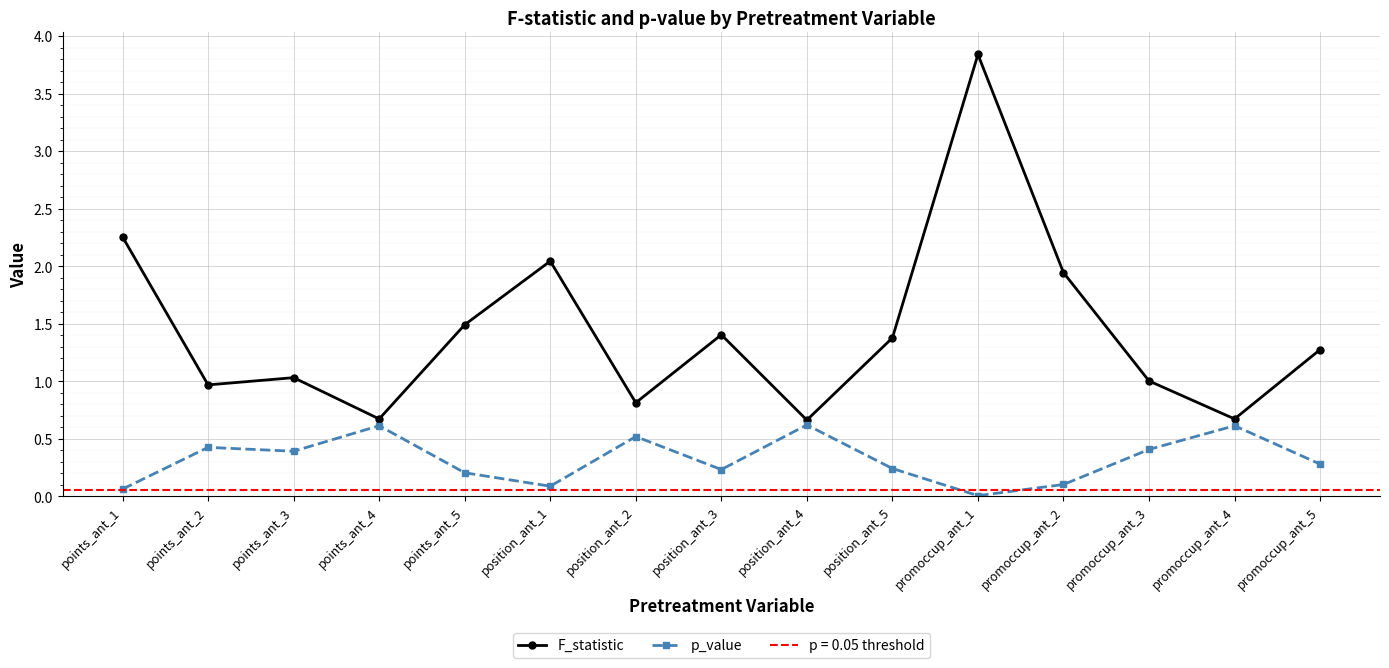

The F_statistic series shows 1.5 at points_ant_5. True or false?

True